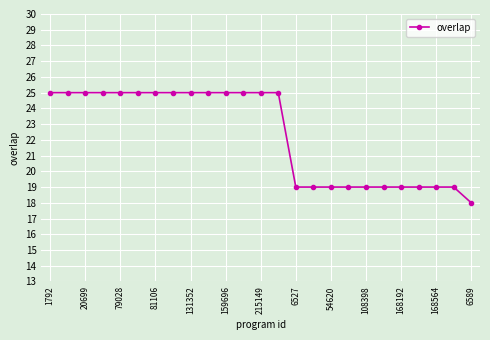

Does the chart have visible grid lines?

Yes